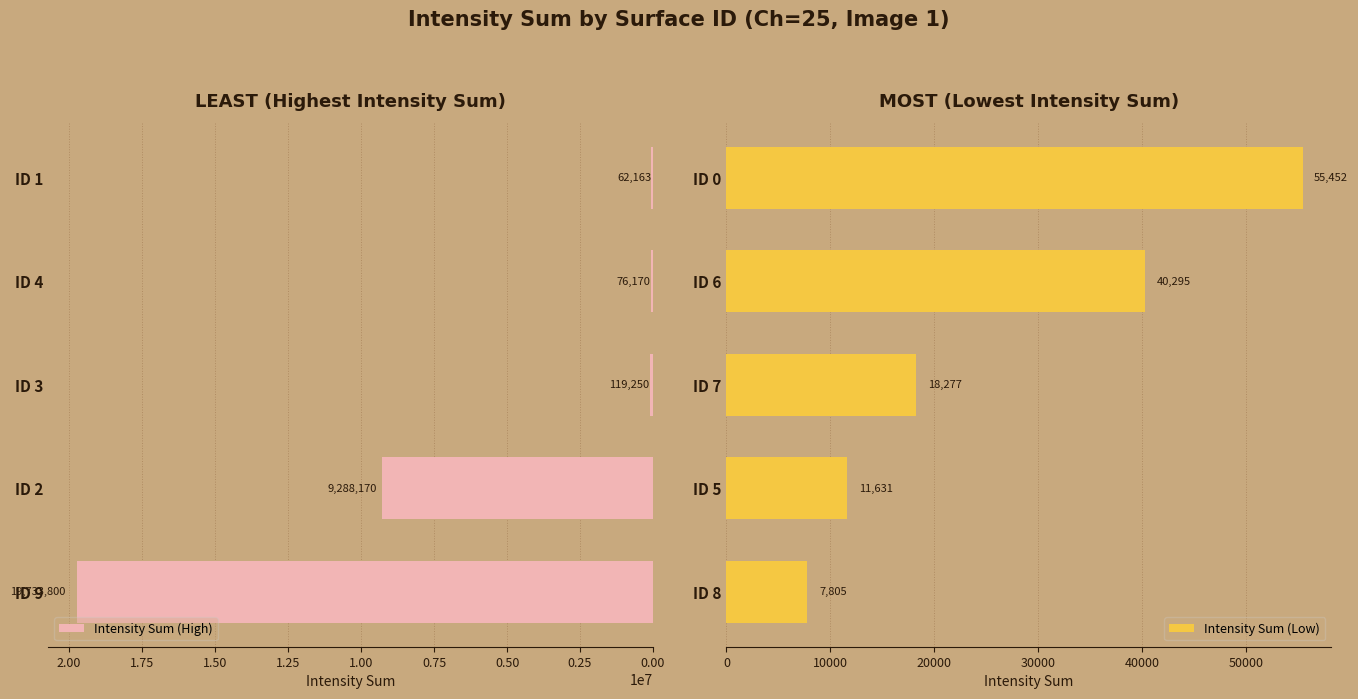

Where is Intensity Sum (High) nearest to the value 9897981?

ID 2